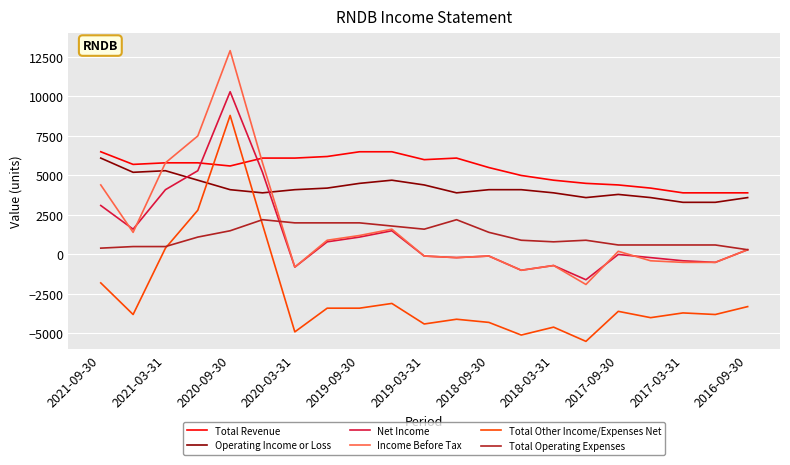

Which series has the largest range (max minus min)?

Income Before Tax